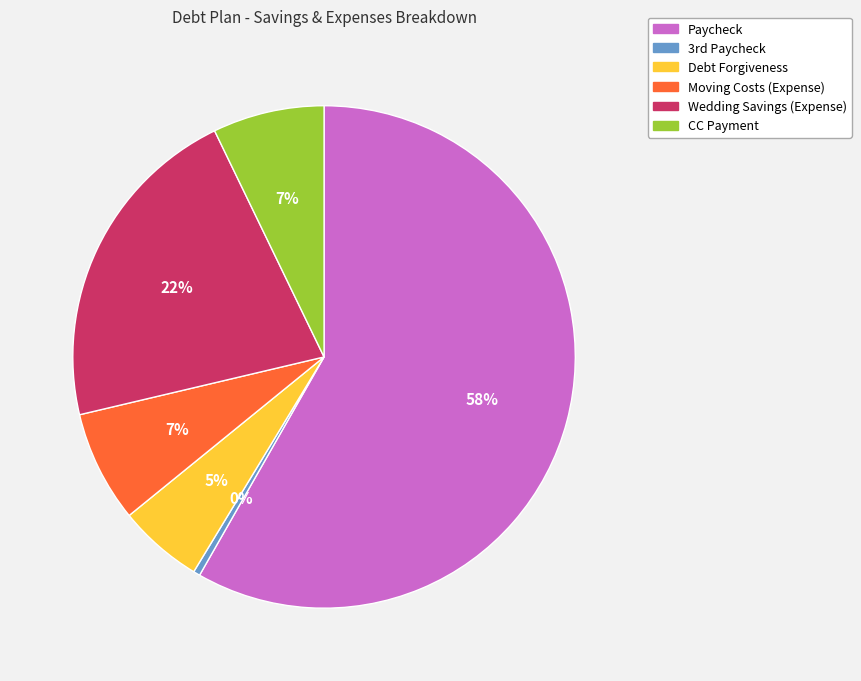

To the nearest percent, what percentage of the pie is CC Payment?

7%